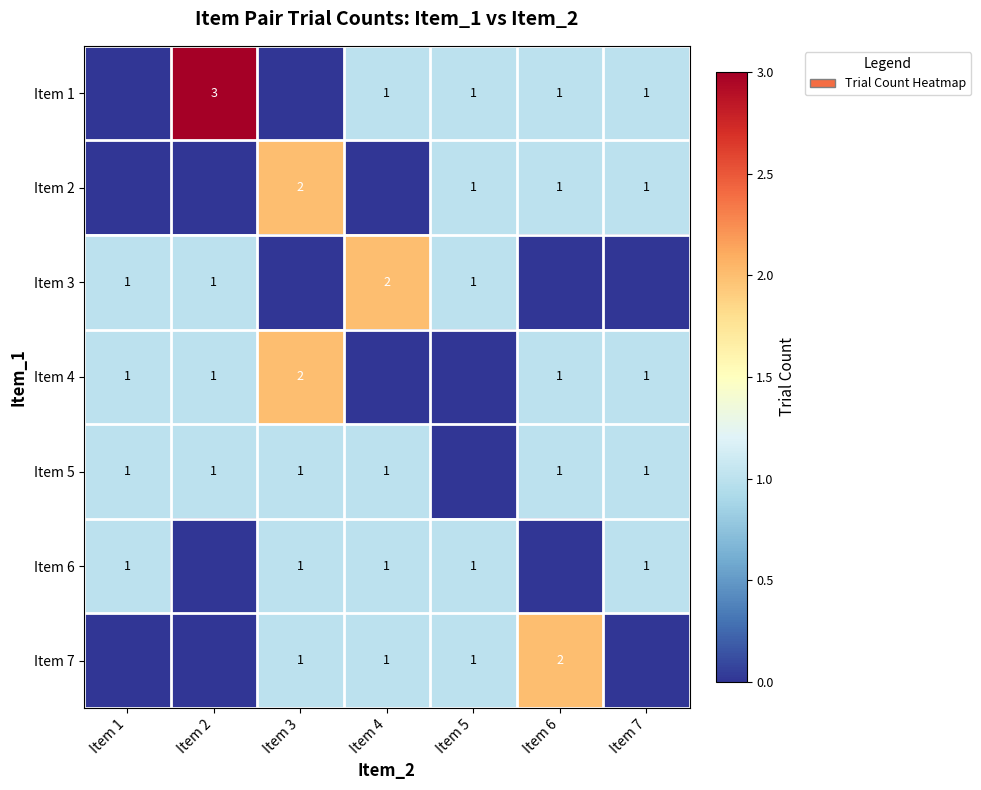

The Item 7 series shows 2 at Item 3. True or false?

False